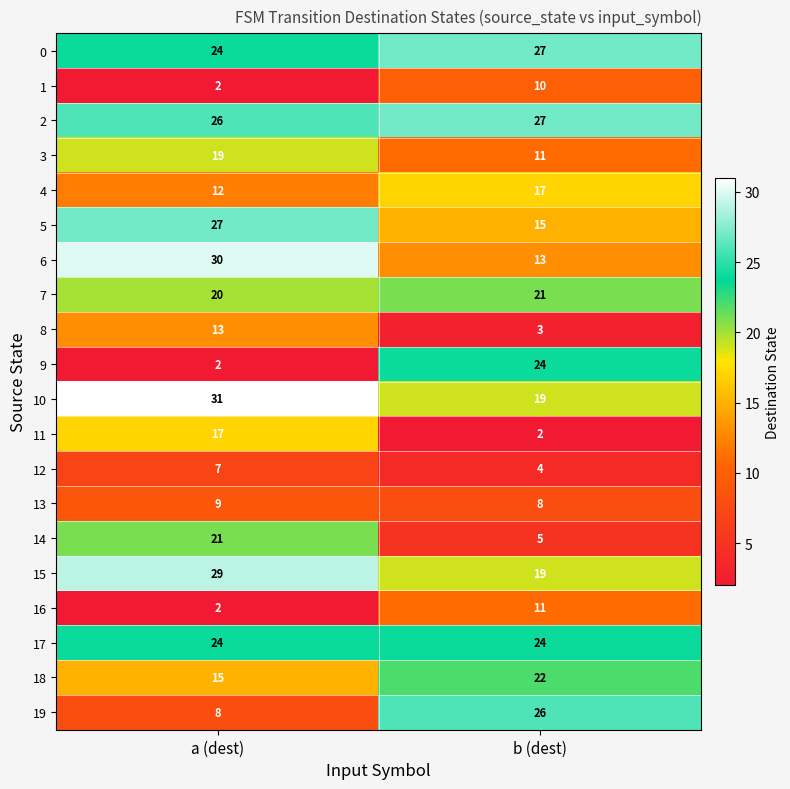

What is the spread (max minus min) of values at a (dest)?

29